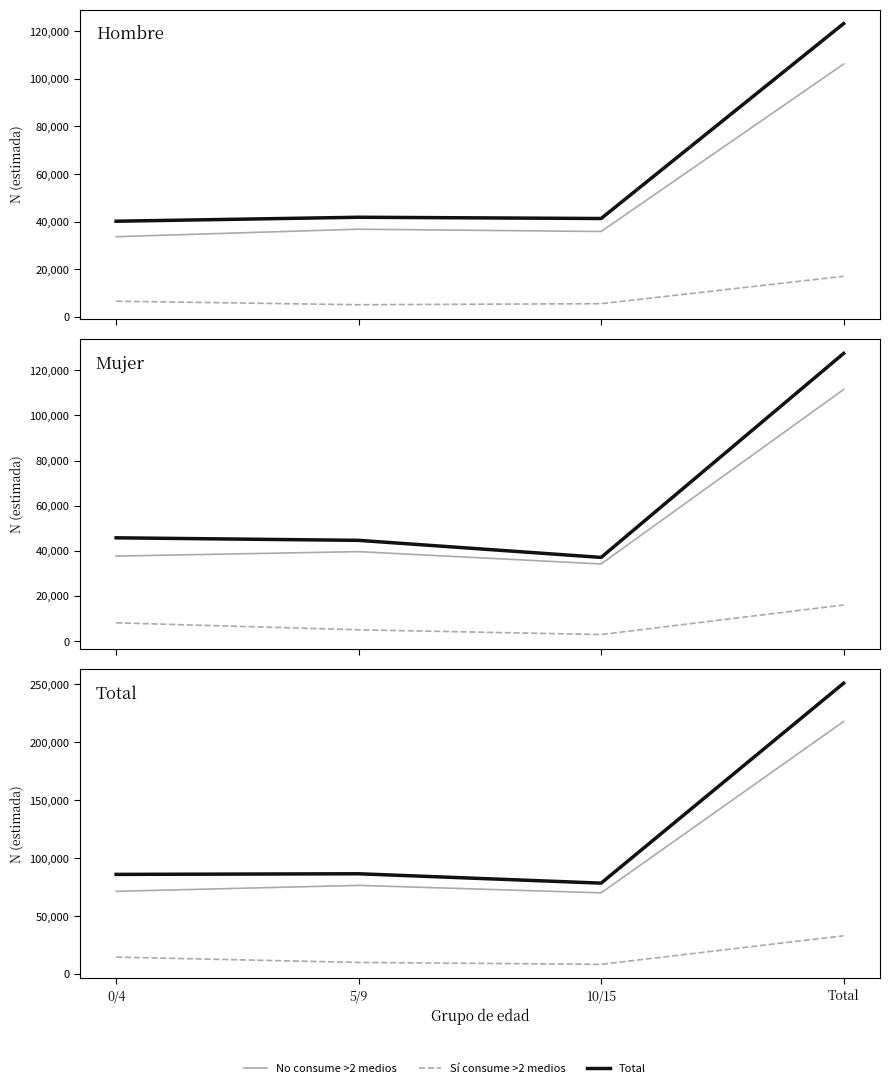

True or false: Total has more than 0 interior local peaks.

True